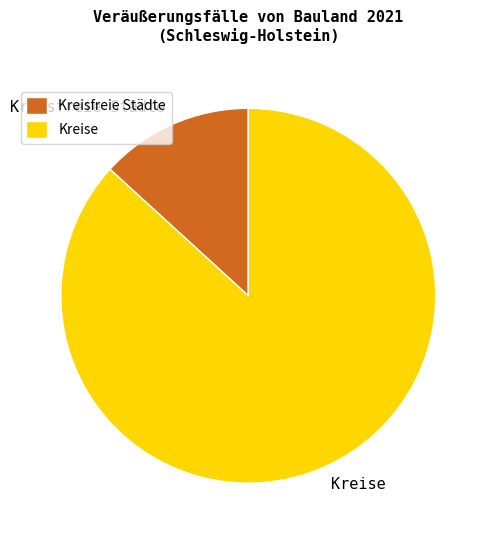

How many segments does this pie chart have?

2